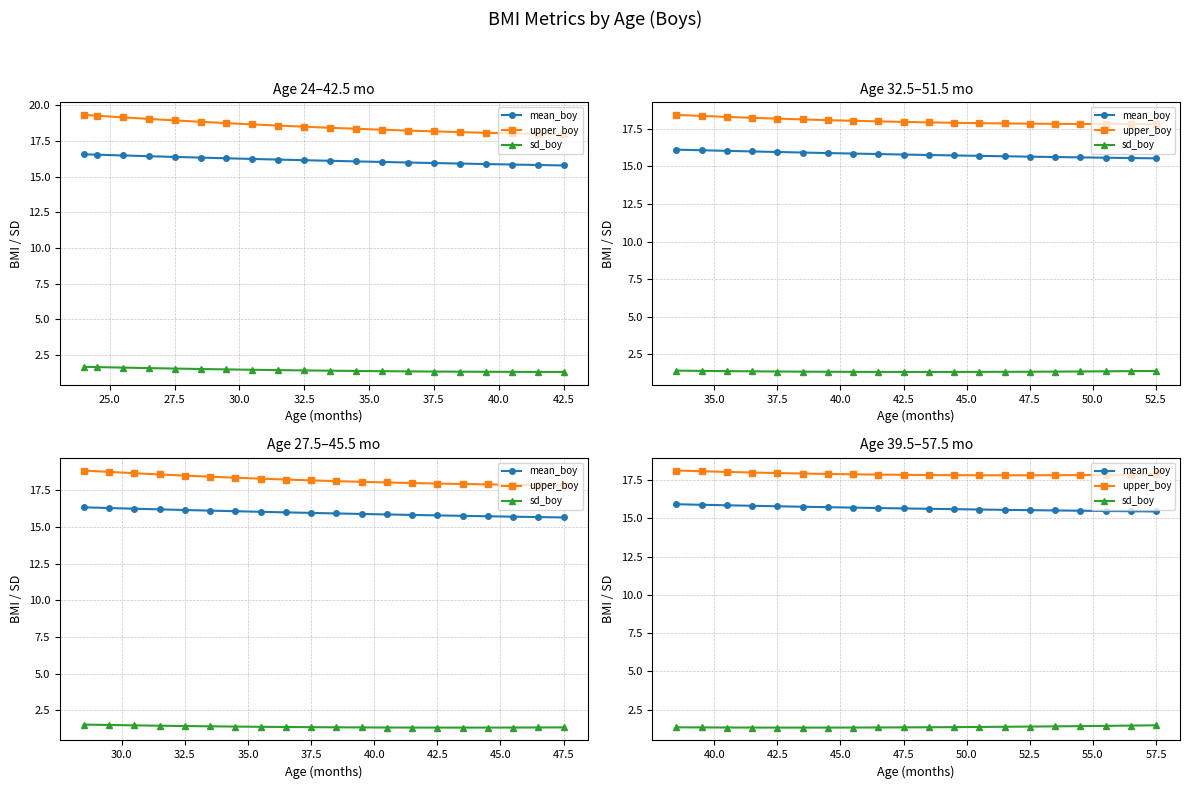

The value of mean_boy at 42.5 is 5.5. True or false?

False